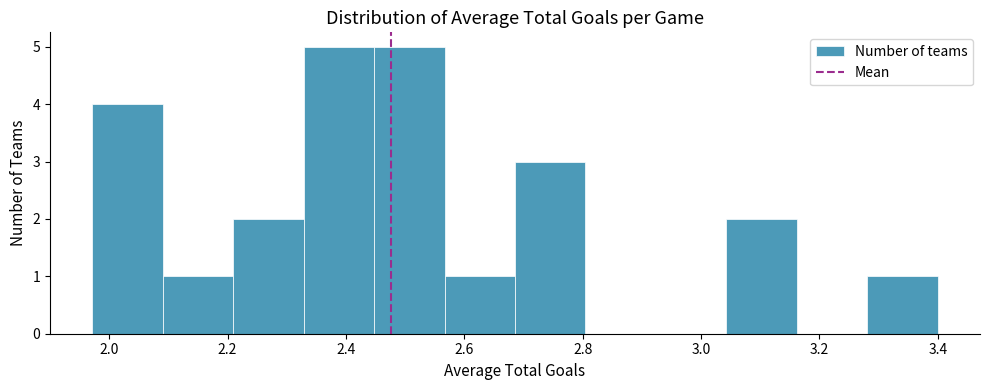

How tall is the bar that spans 2.20 to 2.32 on the x-axis? Neither the bar edges nor the heights are printed on the chart, so give them approximately, as read against the axes.

2